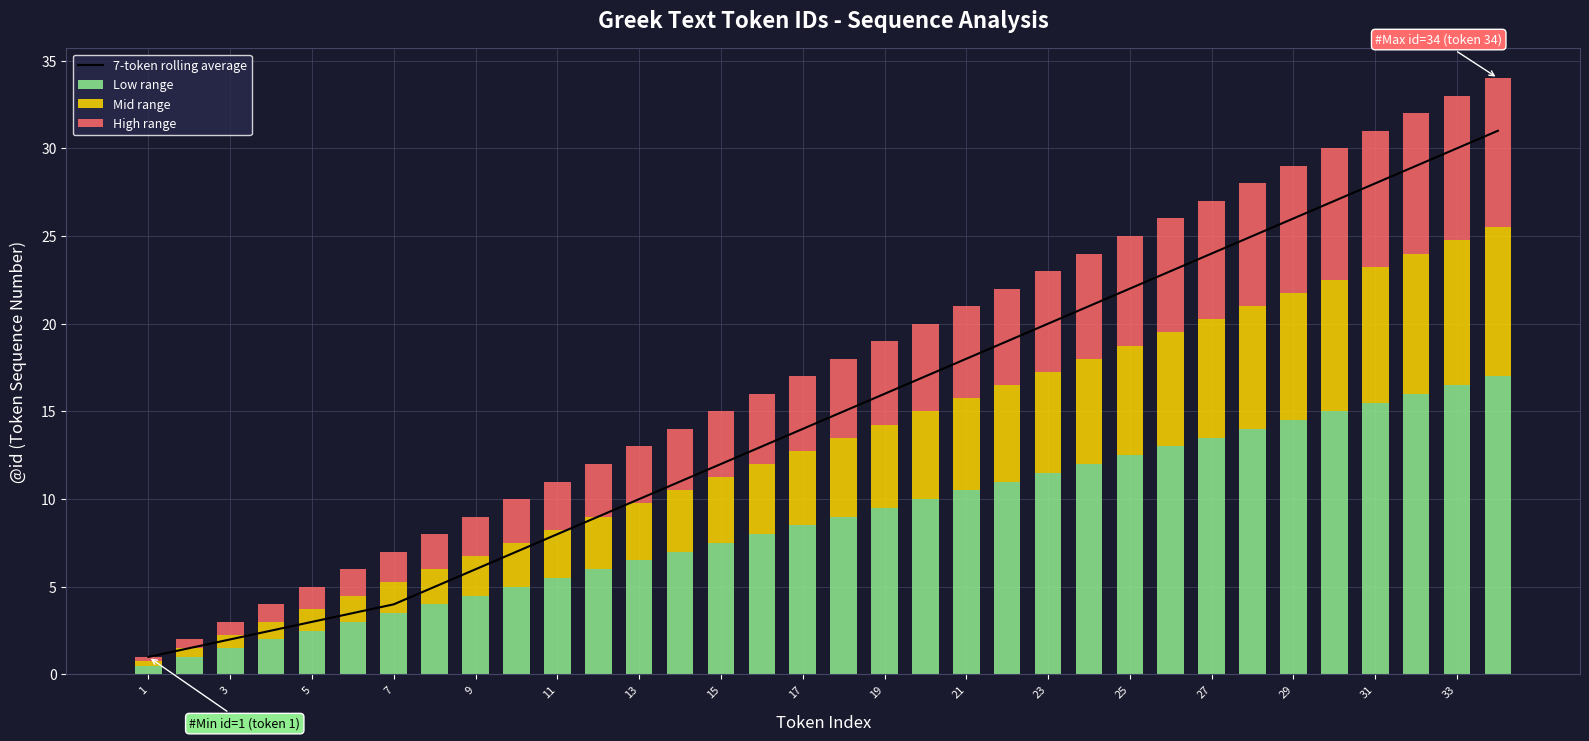

Which series has the largest total across all categories?

7-token rolling average